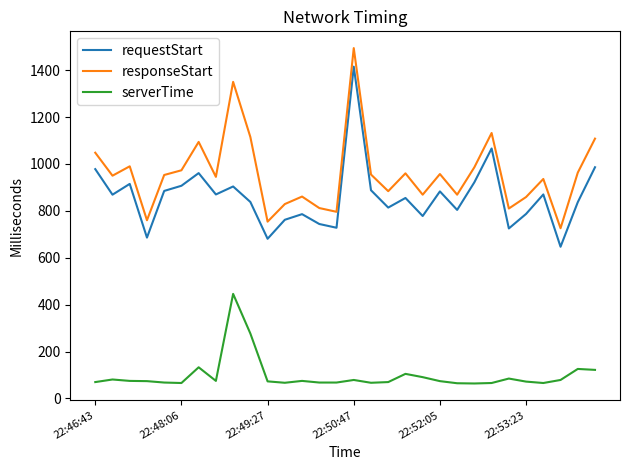

What is the greatest value displayed?

1494